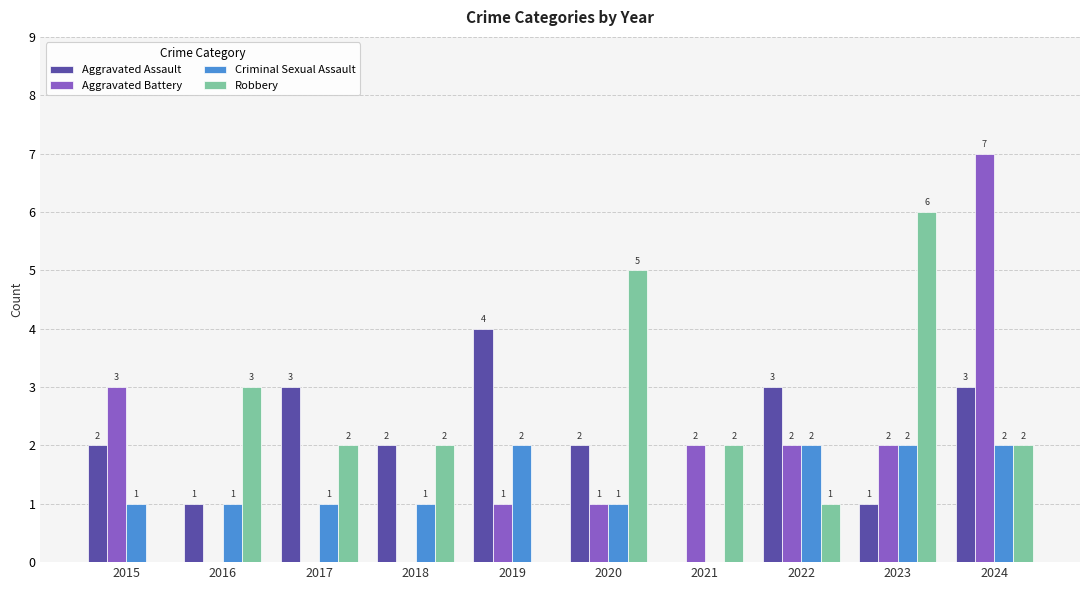

Reading right to left, transcribe all the data shown in this chart.

Aggravated Assault: 2024=3	2023=1	2022=3	2021=0	2020=2	2019=4	2018=2	2017=3	2016=1	2015=2
Aggravated Battery: 2024=7	2023=2	2022=2	2021=2	2020=1	2019=1	2018=0	2017=0	2016=0	2015=3
Criminal Sexual Assault: 2024=2	2023=2	2022=2	2021=0	2020=1	2019=2	2018=1	2017=1	2016=1	2015=1
Robbery: 2024=2	2023=6	2022=1	2021=2	2020=5	2019=0	2018=2	2017=2	2016=3	2015=0